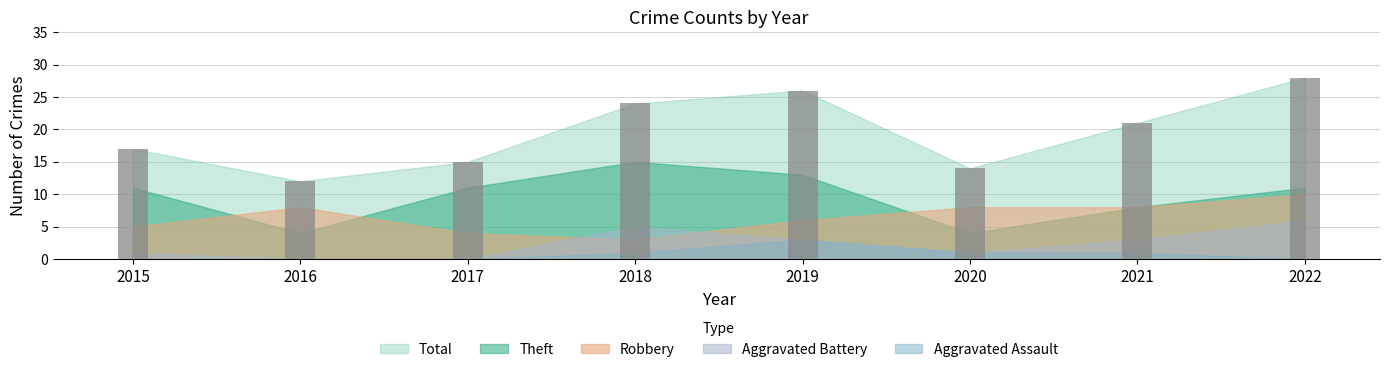

At which category does the chart reach its peak across all series?

2022